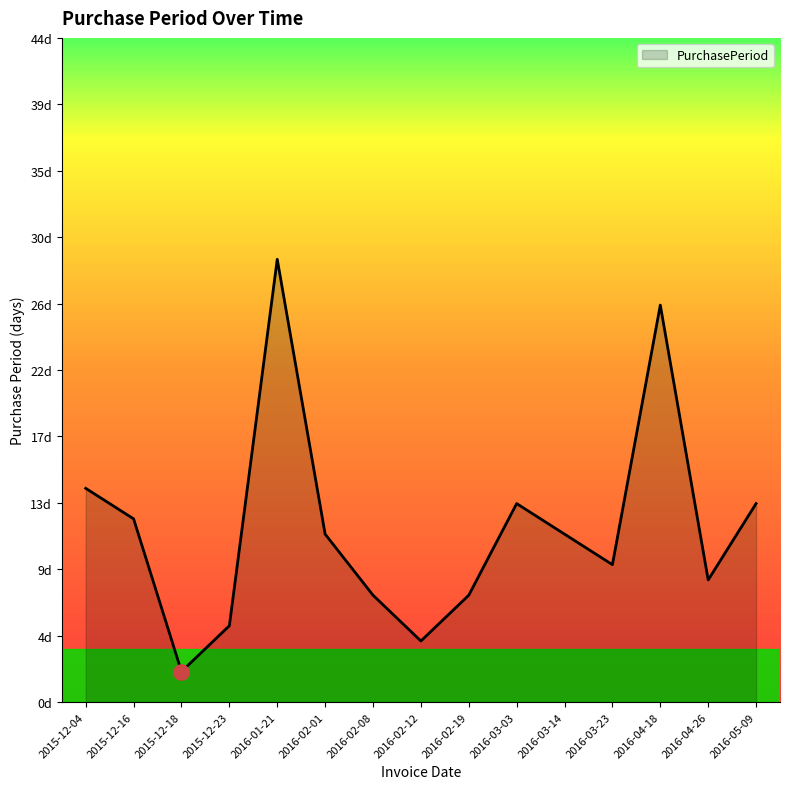

What is the change in value from 2016-03-03 to 2016-03-14?

-2